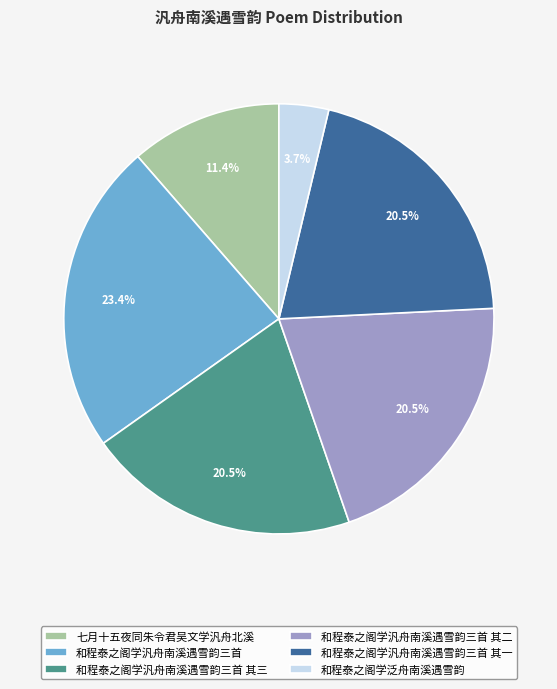

Which has a higher value, 和程泰之阁学汎舟南溪遇雪韵三首 其一 or 七月十五夜同朱令君吴文学汎舟北溪?

和程泰之阁学汎舟南溪遇雪韵三首 其一